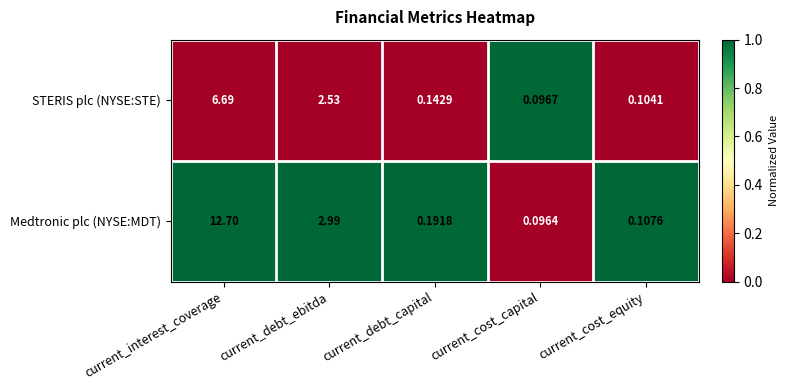

At which category is the sum across all series the highest?

current_interest_coverage